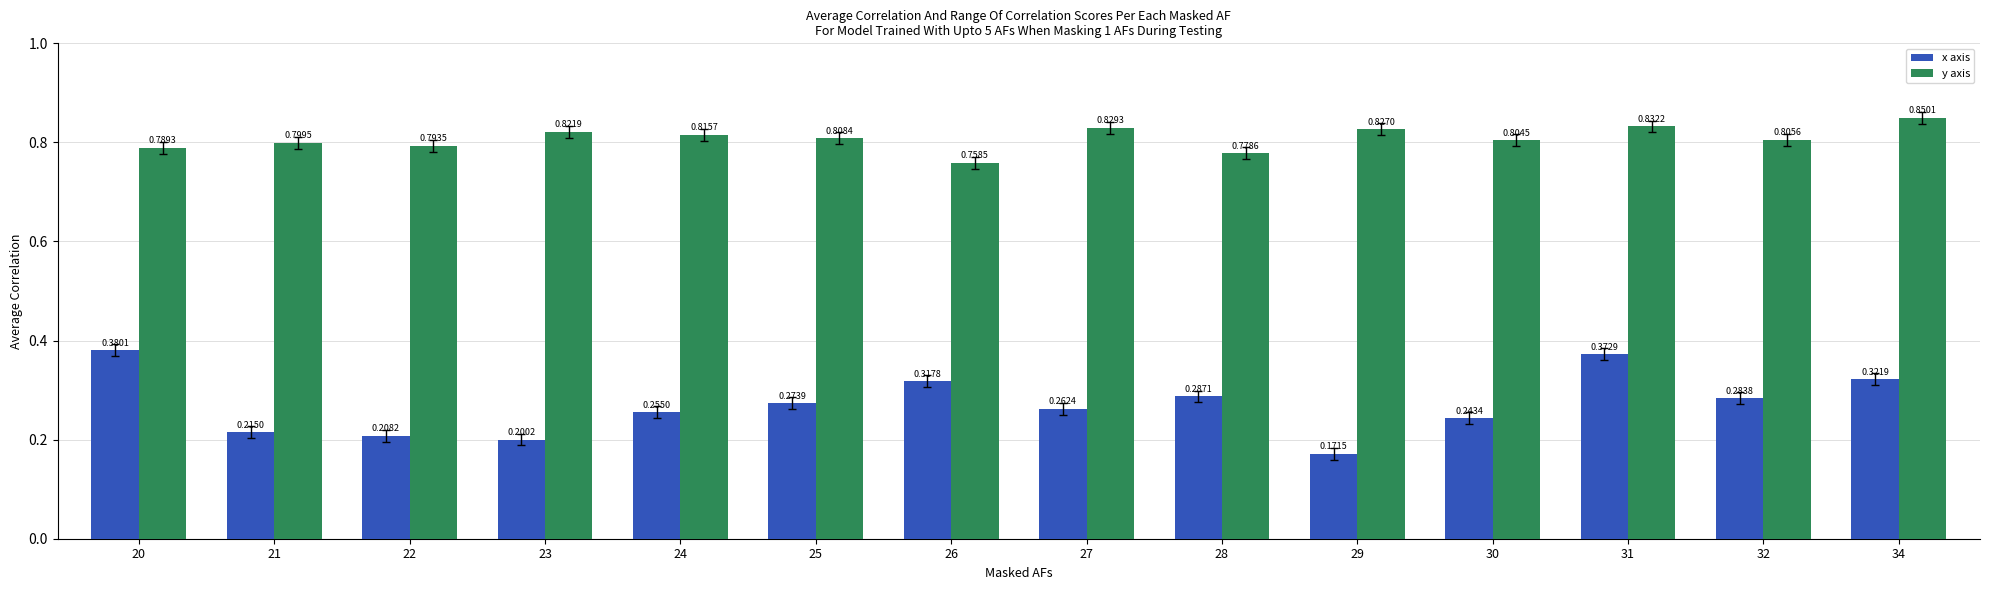

What is the difference between the highest and lowest values at 34?

0.5